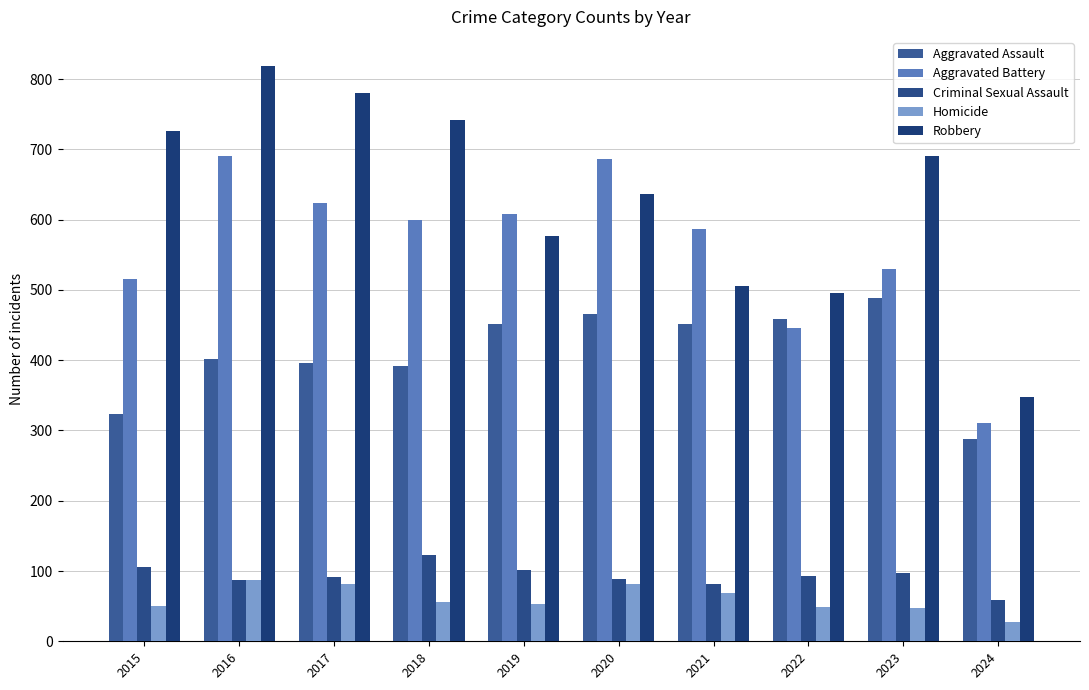

How many data points does each series have?

10